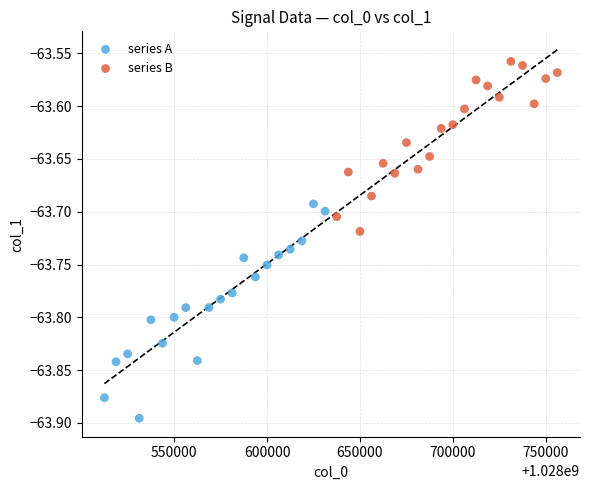

Which series has the widest spread of Y values?

series A